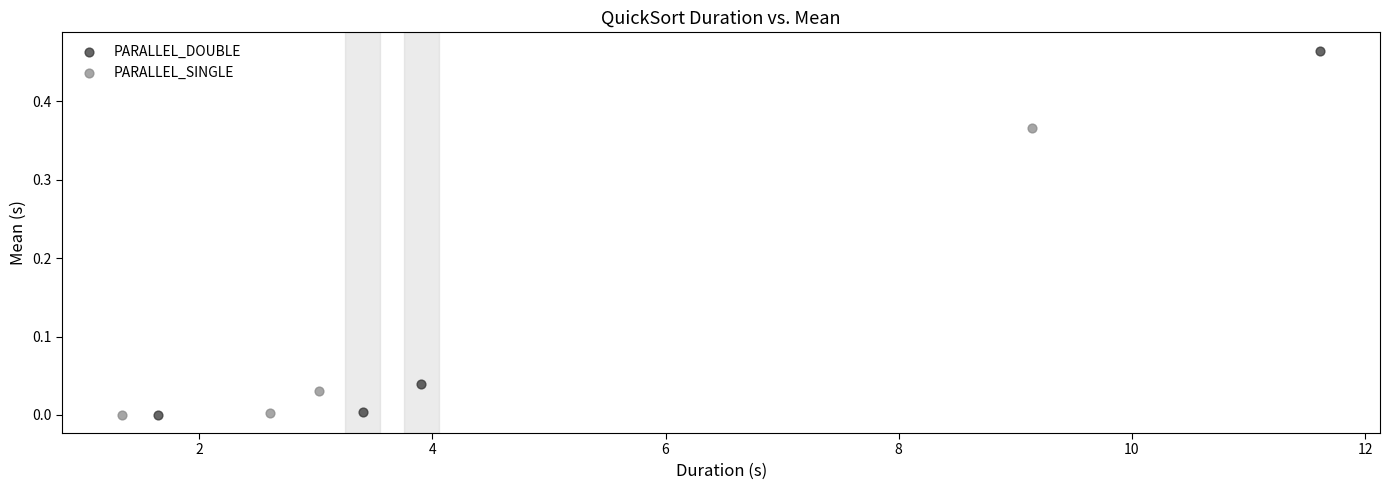

Which series contains the highest Y value?

PARALLEL_DOUBLE